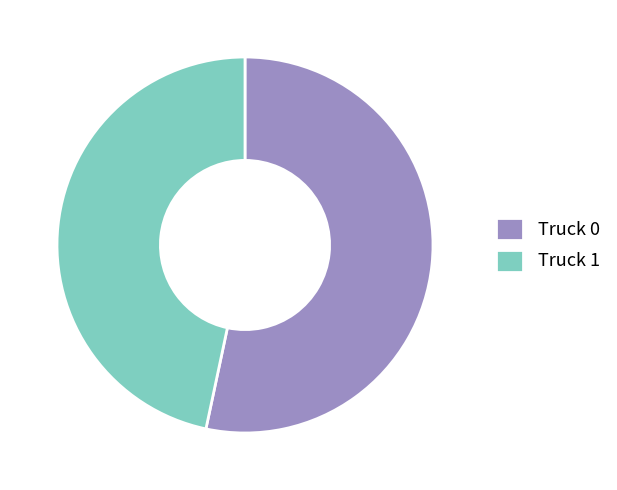

Does Truck 0 represent more than half of the total?

Yes